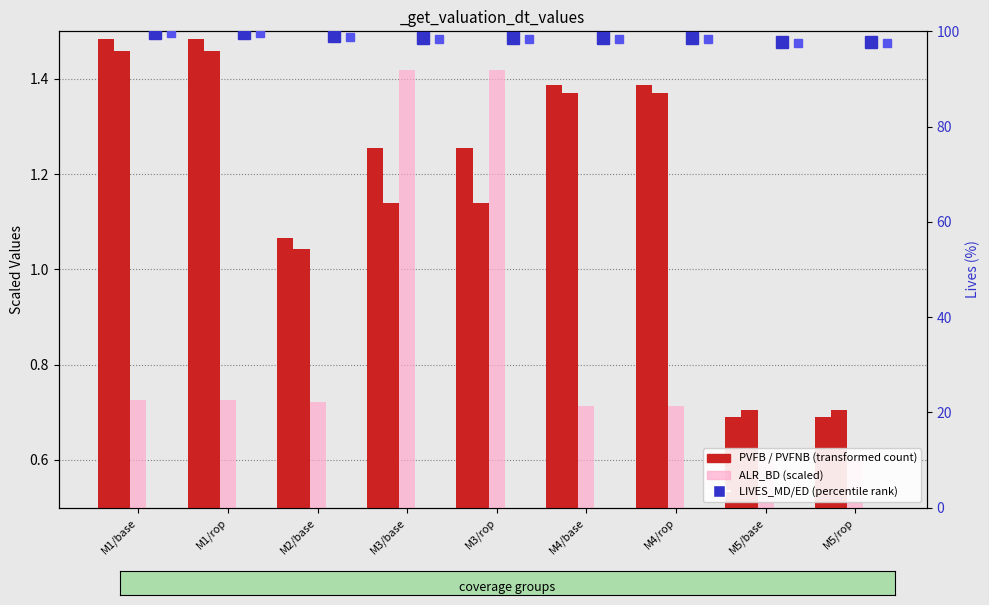

At how many categories does at least one series exceed 10?

9